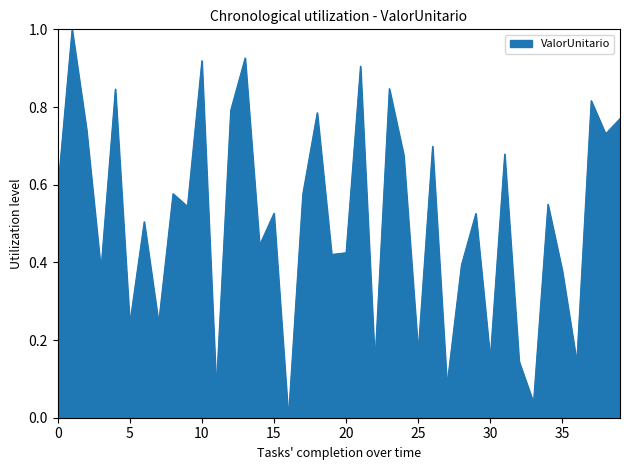

What is the maximum value shown in the chart?

1.0